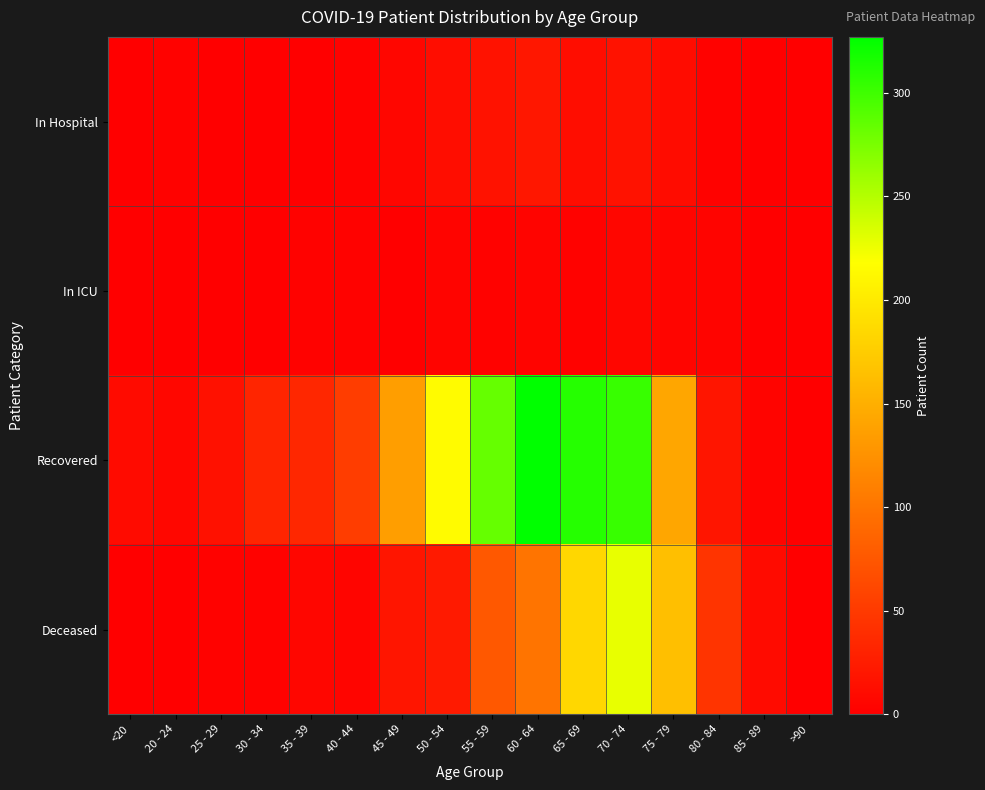

Reading right to left, transcribe all the data shown in this chart.

In Hospital: >90=0	85 - 89=1	80 - 84=2	75 - 79=11	70 - 74=16	65 - 69=12	60 - 64=20	55 - 59=16	50 - 54=12	45 - 49=6	40 - 44=2	35 - 39=1	30 - 34=1	25 - 29=1	20 - 24=3	<20=0
In ICU: >90=0	85 - 89=0	80 - 84=4	75 - 79=5	70 - 74=6	65 - 69=3	60 - 64=4	55 - 59=2	50 - 54=4	45 - 49=0	40 - 44=2	35 - 39=2	30 - 34=1	25 - 29=0	20 - 24=1	<20=0
Recovered: >90=0	85 - 89=4	80 - 84=19	75 - 79=142	70 - 74=303	65 - 69=311	60 - 64=327	55 - 59=283	50 - 54=215	45 - 49=136	40 - 44=53	35 - 39=34	30 - 34=32	25 - 29=15	20 - 24=7	<20=10
Deceased: >90=0	85 - 89=10	80 - 84=45	75 - 79=164	70 - 74=228	65 - 69=184	60 - 64=100	55 - 59=76	50 - 54=23	45 - 49=19	40 - 44=5	35 - 39=6	30 - 34=3	25 - 29=2	20 - 24=0	<20=1